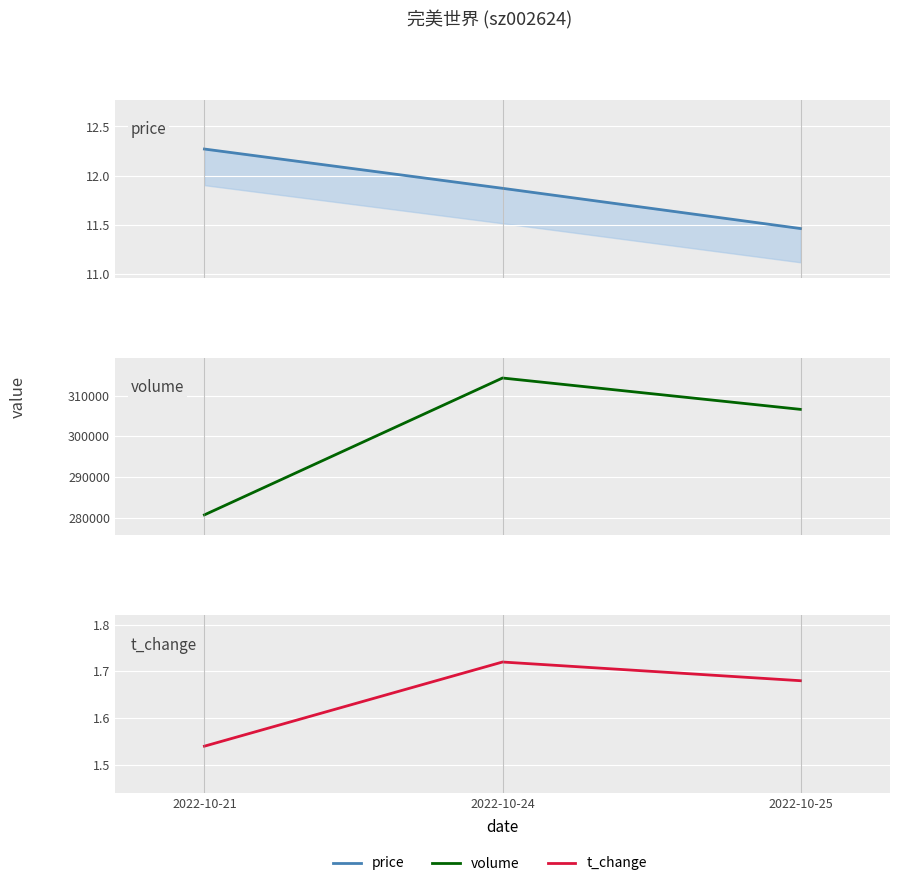

Between 2022-10-24 and 2022-10-25, which series saw the biggest shift?

volume